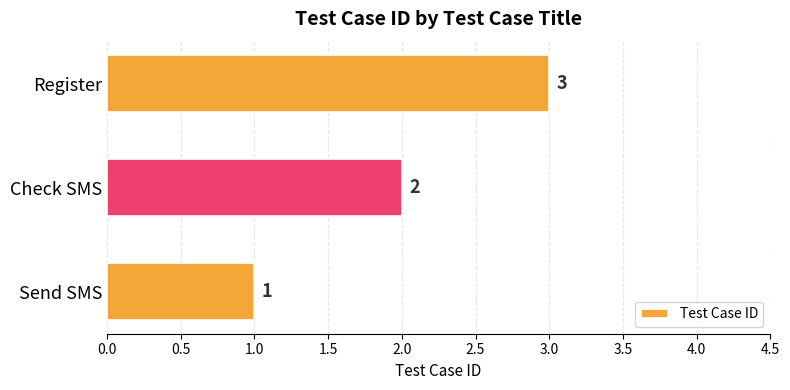

What is the change in value from Send SMS to Check SMS?

+1